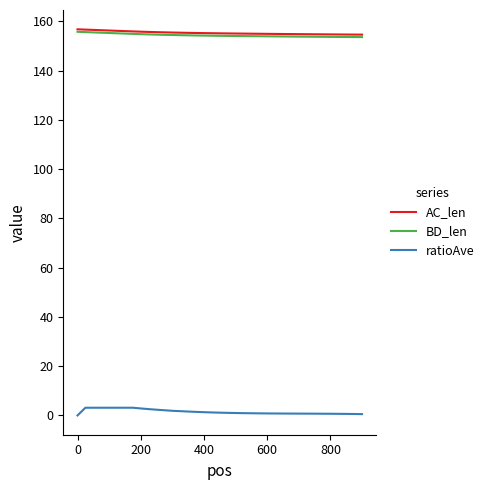

True or false: AC_len and ratioAve intersect in this chart.

False